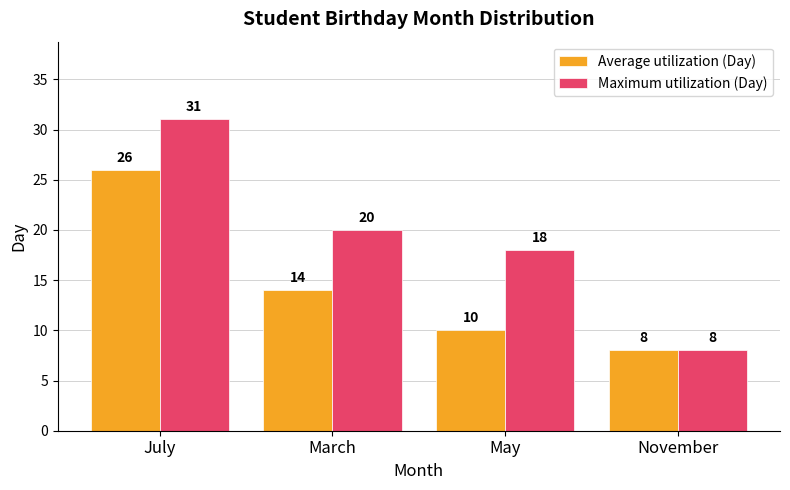

What is the value of the Average utilization (Day) bar at the 4th from the left?

8